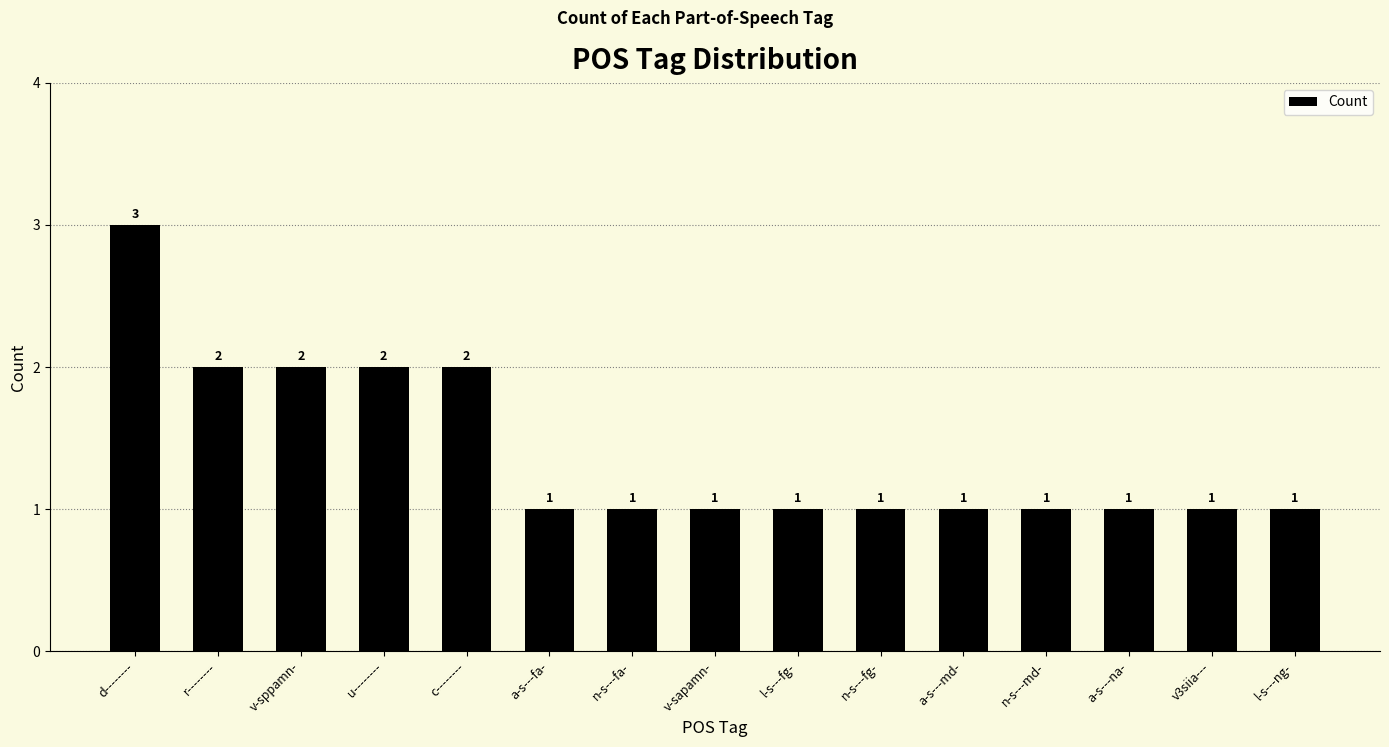

What is the change in value from d-------- to a-s---md-?

-2